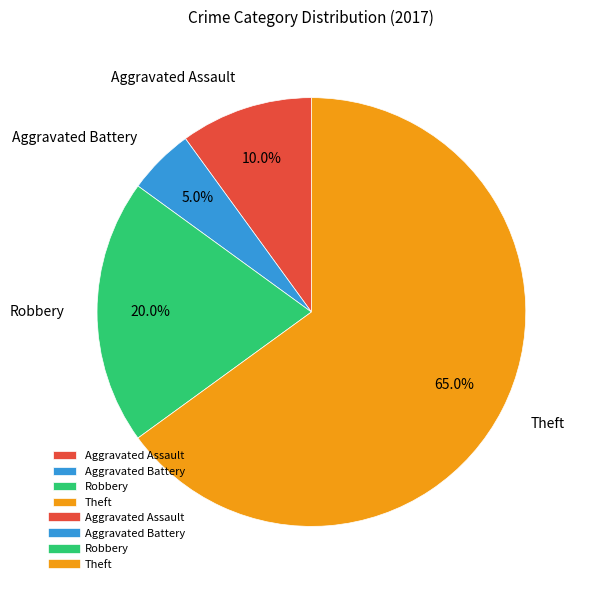

What percentage is the Theft slice, to the nearest percent?

65%